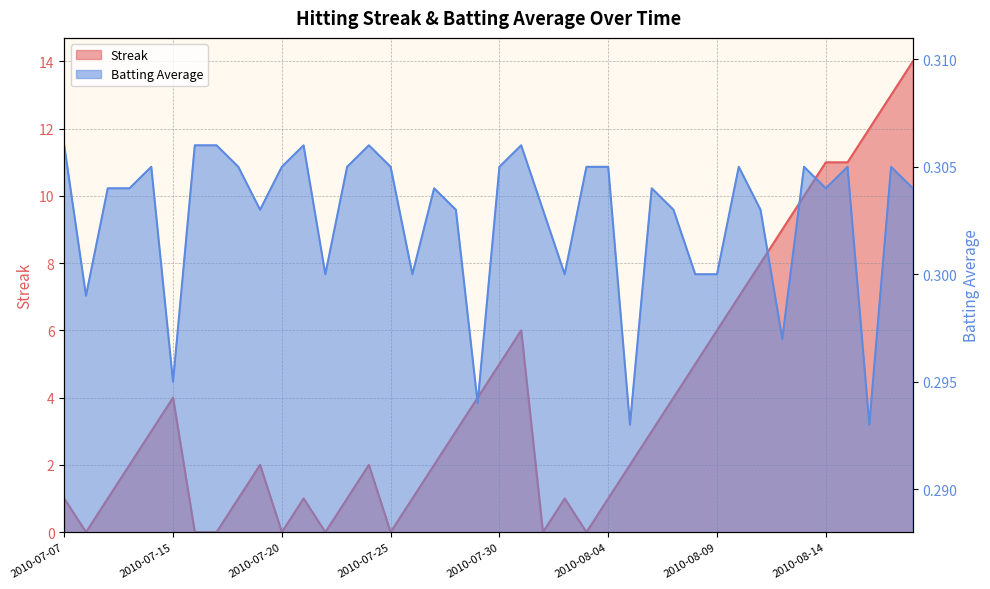

Reading left to right, list all the values displayed in this chart.

Streak: 1.0	0.0	1.0	2.0	3.0	4.0	0.0	0.0	1.0	2.0	0.0	1.0	0.0	1.0	2.0	0.0	1.0	2.0	3.0	4.0	5.0	6.0	0.0	1.0	0.0	1.0	2.0	3.0	4.0	5.0	6.0	7.0	8.0	9.0	10.0	11.0	11.0	12.0	13.0	14.0
Batting Average1: 0.3	0.3	0.3	0.3	0.3	0.3	0.3	0.3	0.3	0.3	0.3	0.3	0.3	0.3	0.3	0.3	0.3	0.3	0.3	0.3	0.3	0.3	0.3	0.3	0.3	0.3	0.3	0.3	0.3	0.3	0.3	0.3	0.3	0.3	0.3	0.3	0.3	0.3	0.3	0.3